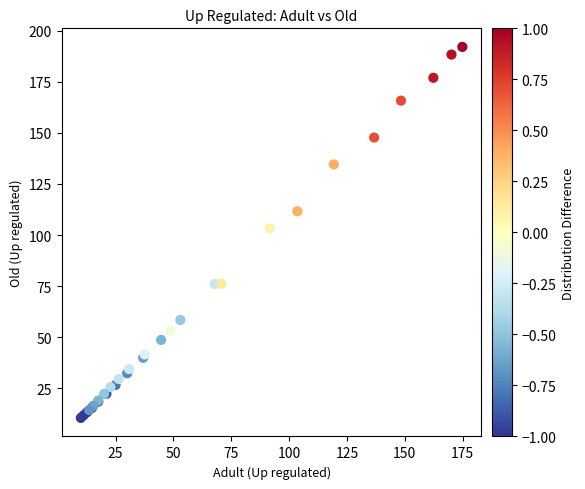

What Y value in the scatter plot is closest to 101?

103.3